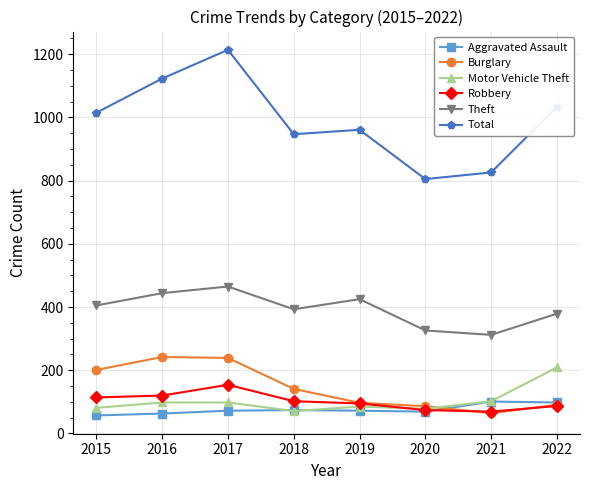

Which series has the largest total across all categories?

Total